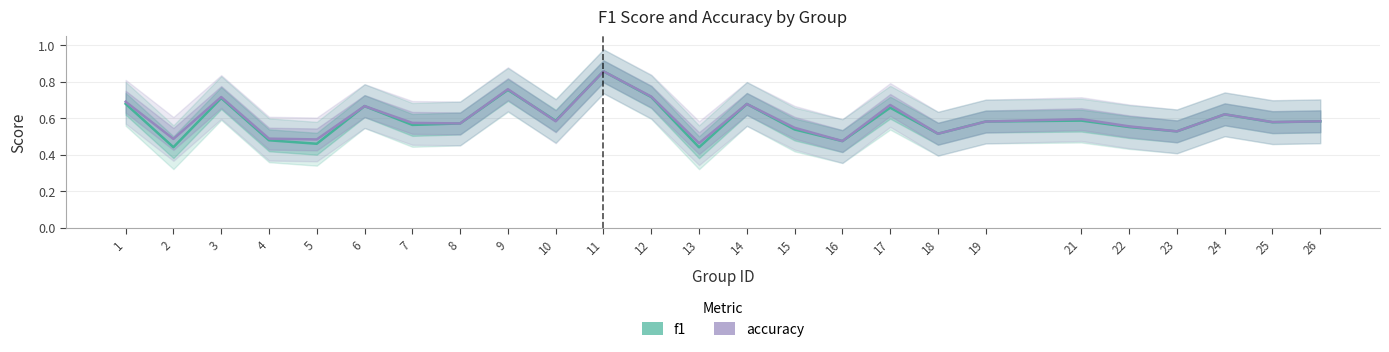

In accuracy, how many points are lower than both neighbors (excluding endpoints)?

9